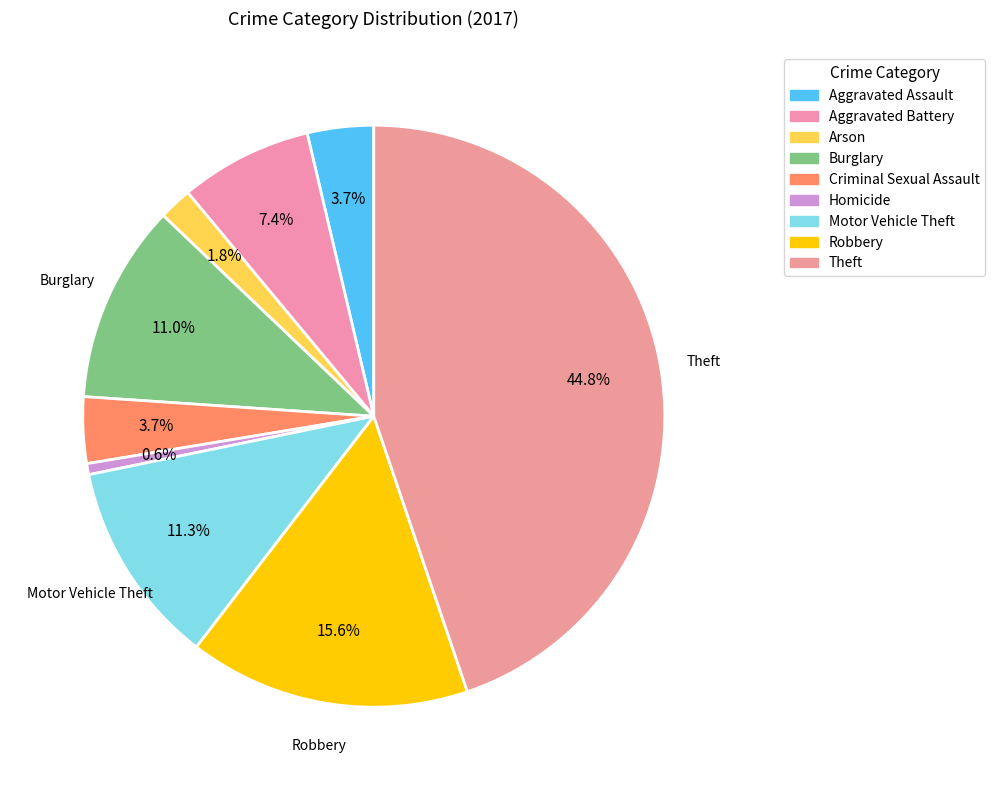

To the nearest percent, what is the difference between the Aggravated Battery and Theft slice percentages?

37%